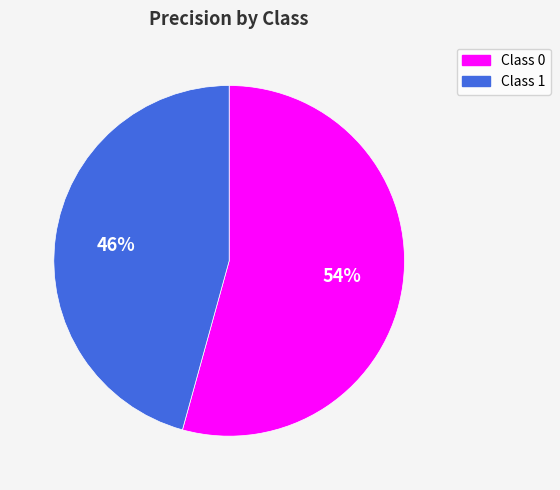

Do Class 1 and Class 0 together represent more than half of the pie?

Yes